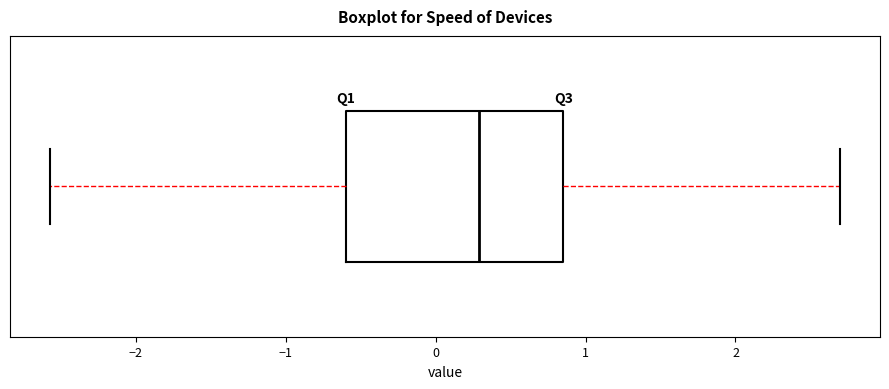

Transcribe this box plot: give where the median line is, the range the box spans, and where the two whiskers end, as read against the x-axis. The values are not printed on the chart, so give them approximately, as read against the axis.

median 0.3, box -0.6 to 0.9, whiskers -2.6 to 2.7